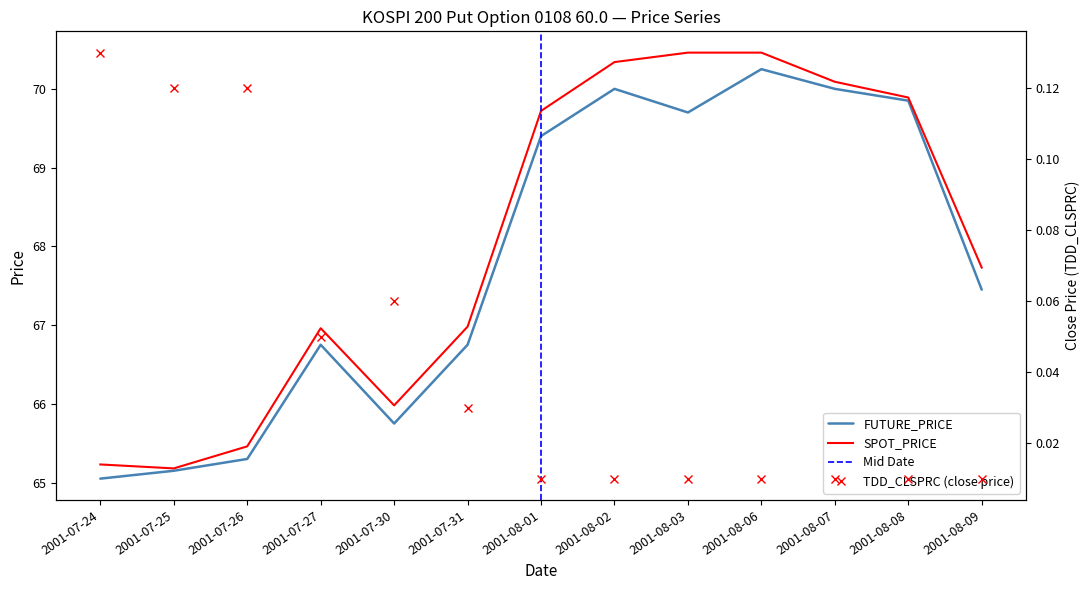

Reading left to right, what are all the values shown in this chart?

FUTURE_PRICE: 2001-07-24=65.0	2001-07-25=65.2	2001-07-26=65.3	2001-07-27=66.8	2001-07-30=65.8	2001-07-31=66.8	2001-08-01=69.4	2001-08-02=70.0	2001-08-03=69.7	2001-08-06=70.2	2001-08-07=70.0	2001-08-08=69.8	2001-08-09=67.5
SPOT_PRICE: 2001-07-24=65.2	2001-07-25=65.2	2001-07-26=65.5	2001-07-27=67.0	2001-07-30=66.0	2001-07-31=67.0	2001-08-01=69.7	2001-08-02=70.3	2001-08-03=70.5	2001-08-06=70.5	2001-08-07=70.1	2001-08-08=69.9	2001-08-09=67.7
TDD_CLSPRC: 2001-07-24=0.1	2001-07-25=0.1	2001-07-26=0.1	2001-07-27=0.1	2001-07-30=0.1	2001-07-31=0.0	2001-08-01=0.0	2001-08-02=0.0	2001-08-03=0.0	2001-08-06=0.0	2001-08-07=0.0	2001-08-08=0.0	2001-08-09=0.0